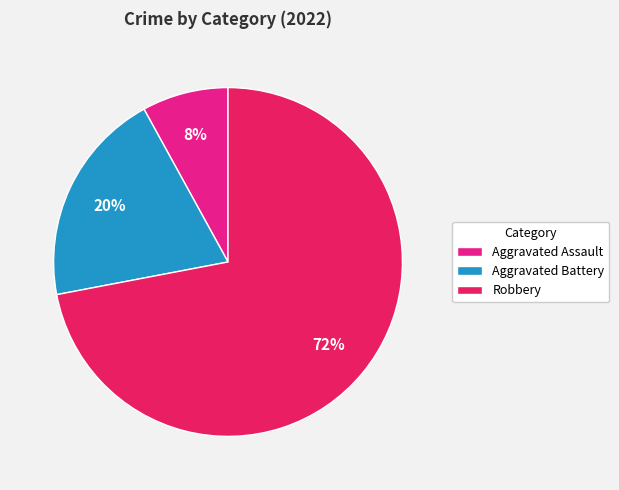

Which category has the biggest portion of the pie?

Robbery